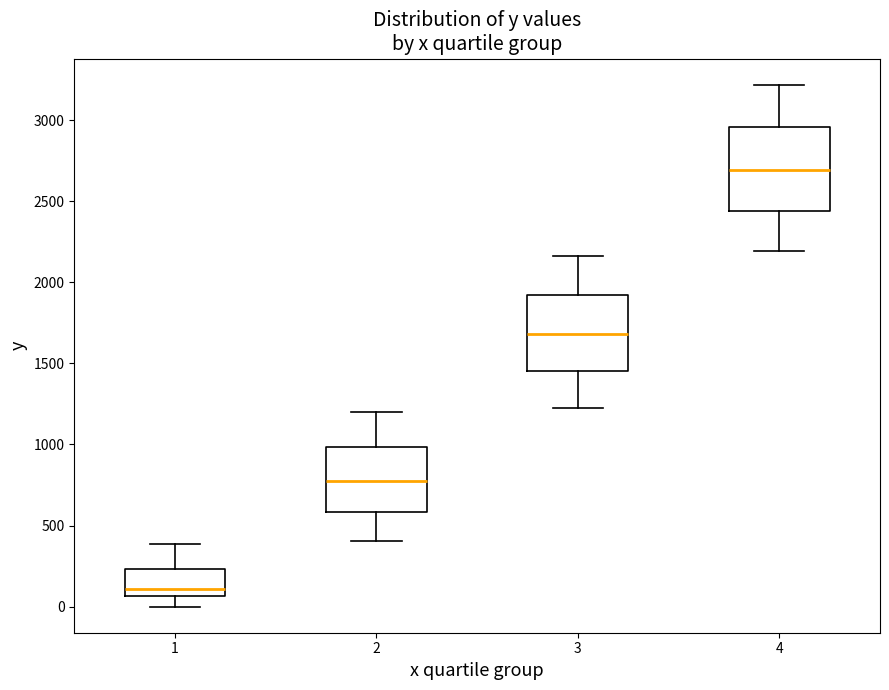

Reading left to right, transcribe this box plot: for each box, give where its median line is, the range the box spans, and where its two whiskers end, as read against the y-axis. The values are not printed on the chart, so give them approximately, as read against the axis.

1: median 100, box 50 to 250, whiskers 0 to 400
2: median 800, box 600 to 1000, whiskers 400 to 1200
3: median 1700, box 1450 to 1900, whiskers 1250 to 2150
4: median 2700, box 2450 to 2950, whiskers 2200 to 3200